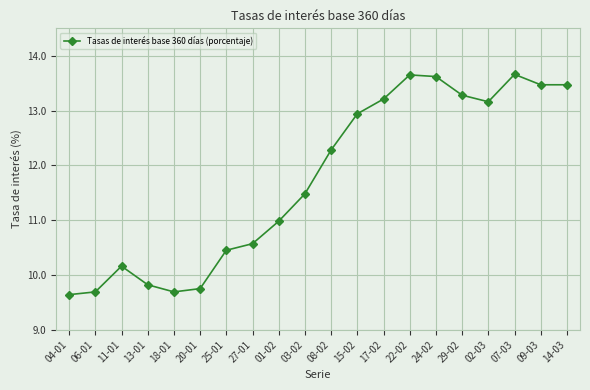

What is the minimum value shown in the chart?

9.6